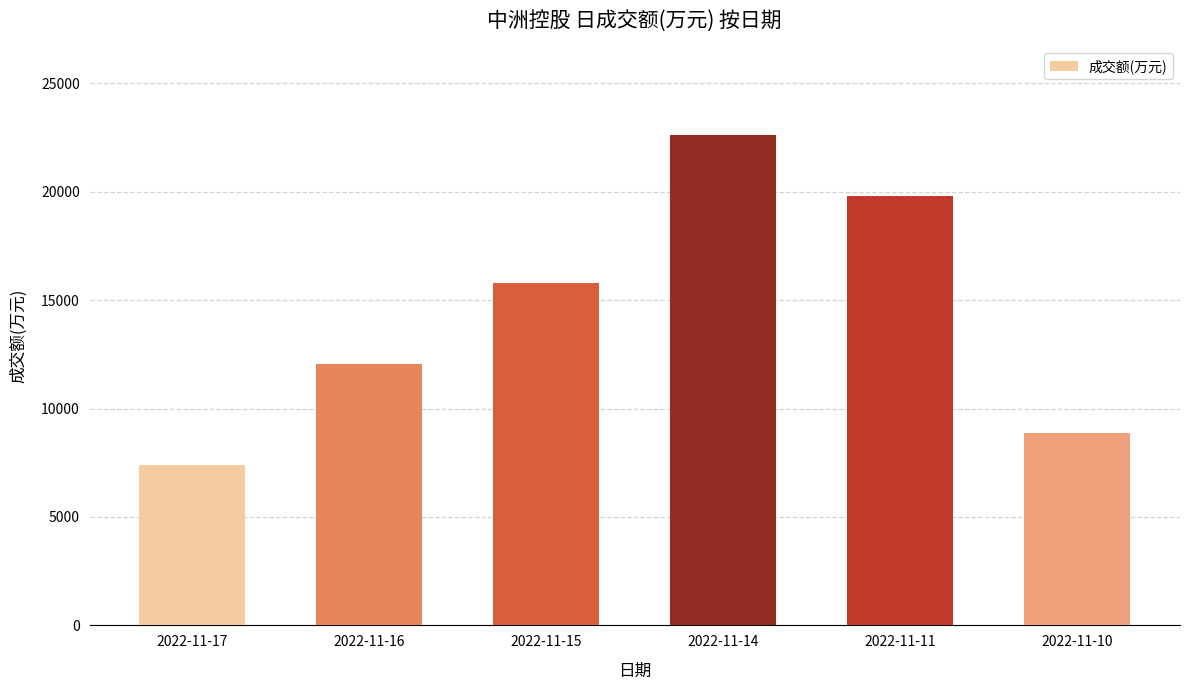

What is the maximum value shown in the chart?

22627